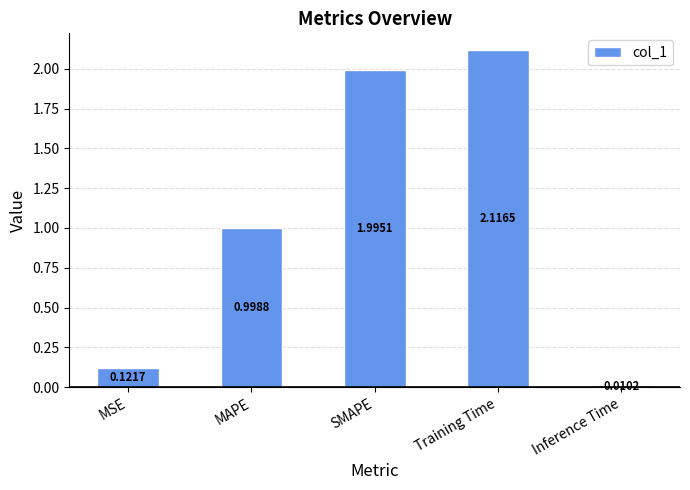

Which label corresponds to the largest value in the chart?

Training Time